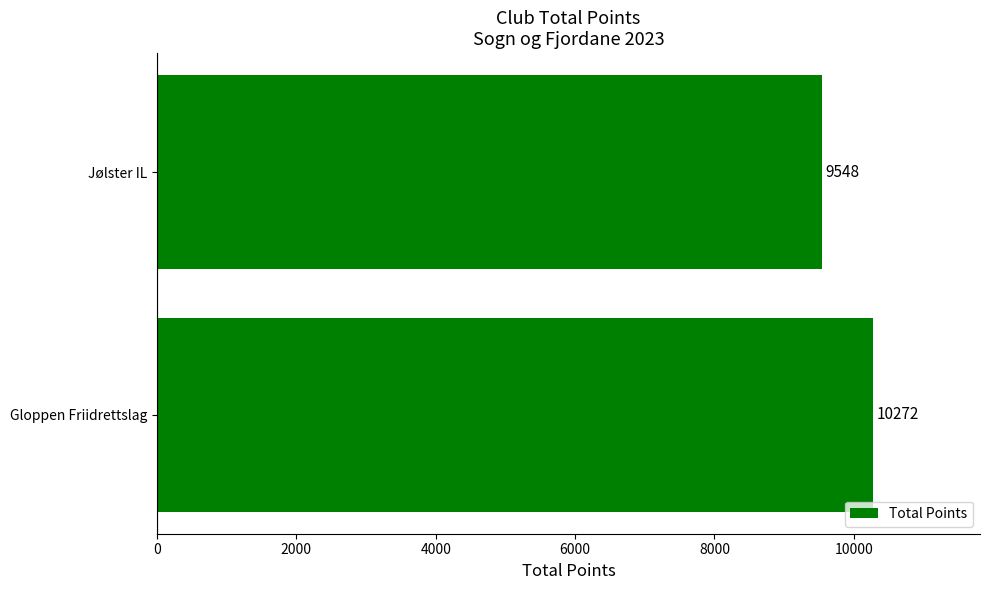

What is the change in value from Gloppen Friidrettslag to Jølster IL?

-724